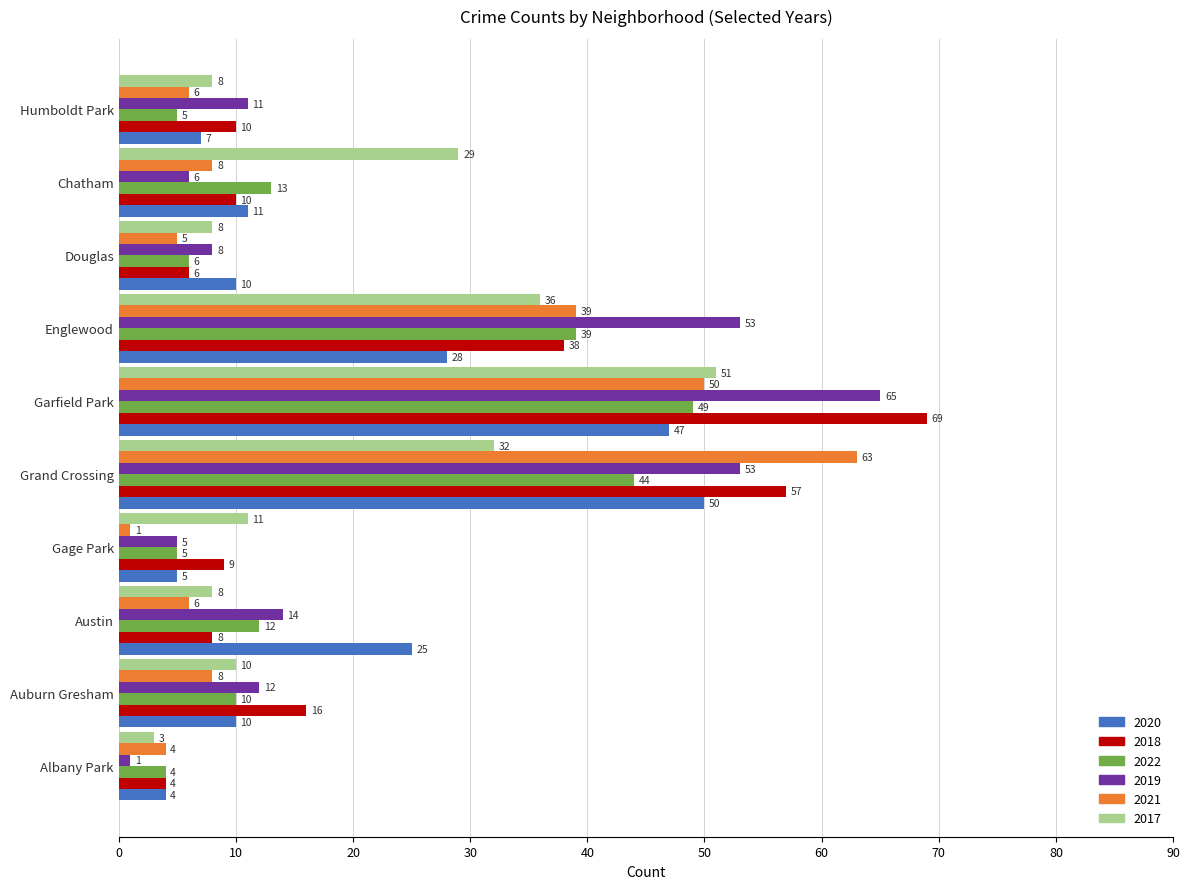

Is the value of 2017 at Auburn Gresham greater than the value of 2019 at Garfield Park?

No